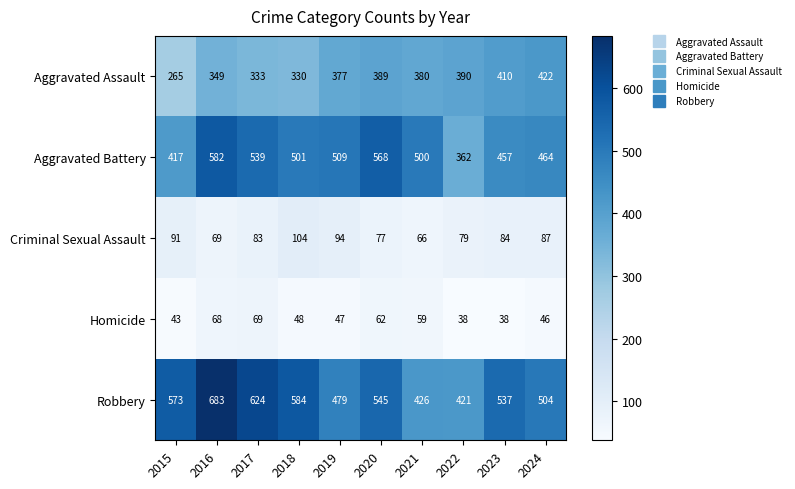

True or false: Criminal Sexual Assault has a value of 79 at 2022.

True